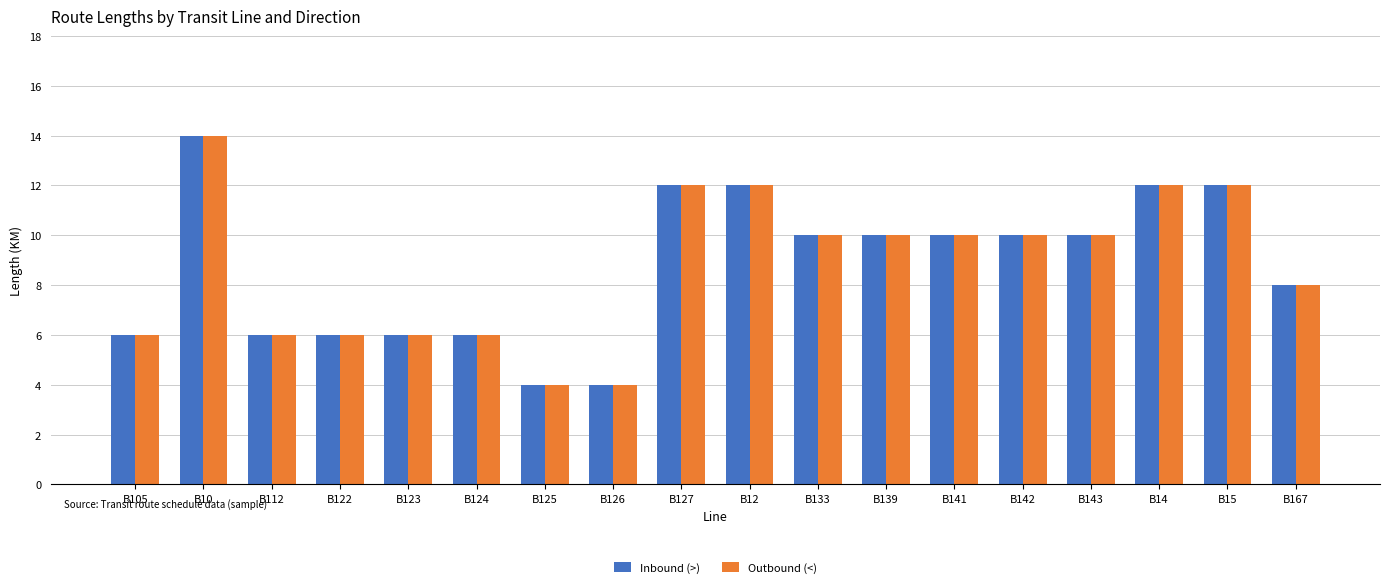

What is the smallest value displayed?

4